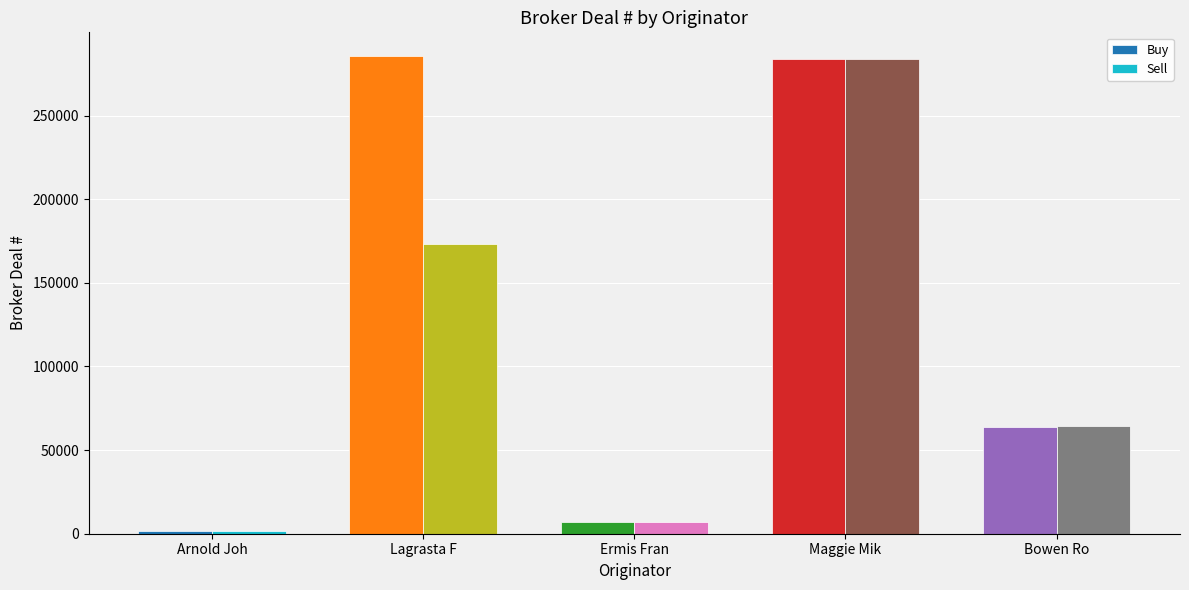

What is the value of the Sell bar at the 2nd from the left?

173089.0